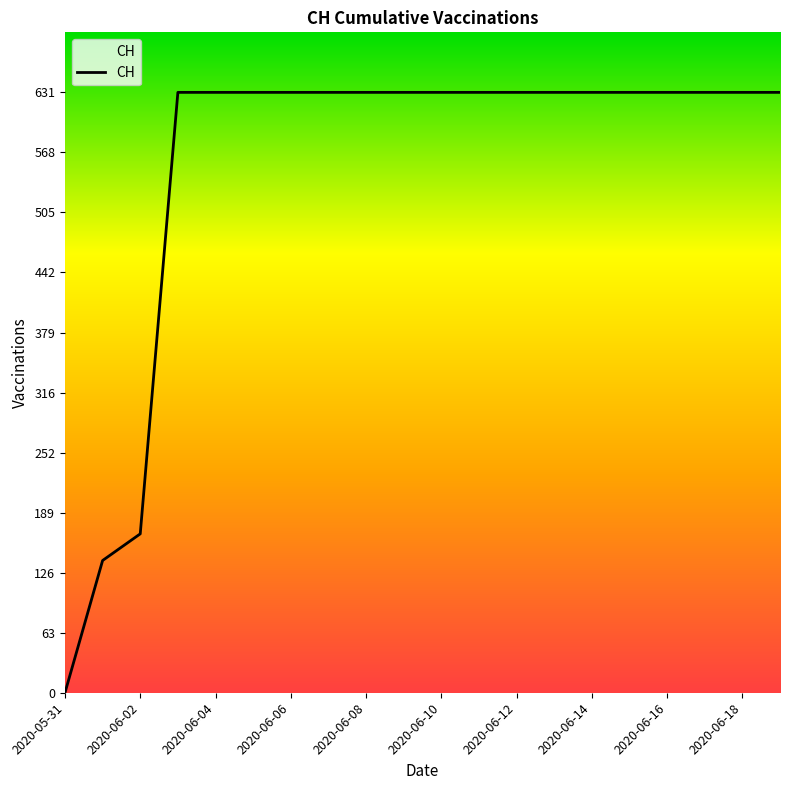

The chart shows a value of 174 at 2020-06-10. True or false?

False